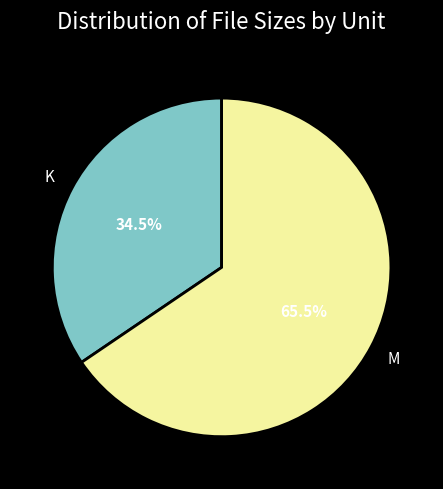

Which category has the biggest portion of the pie?

M